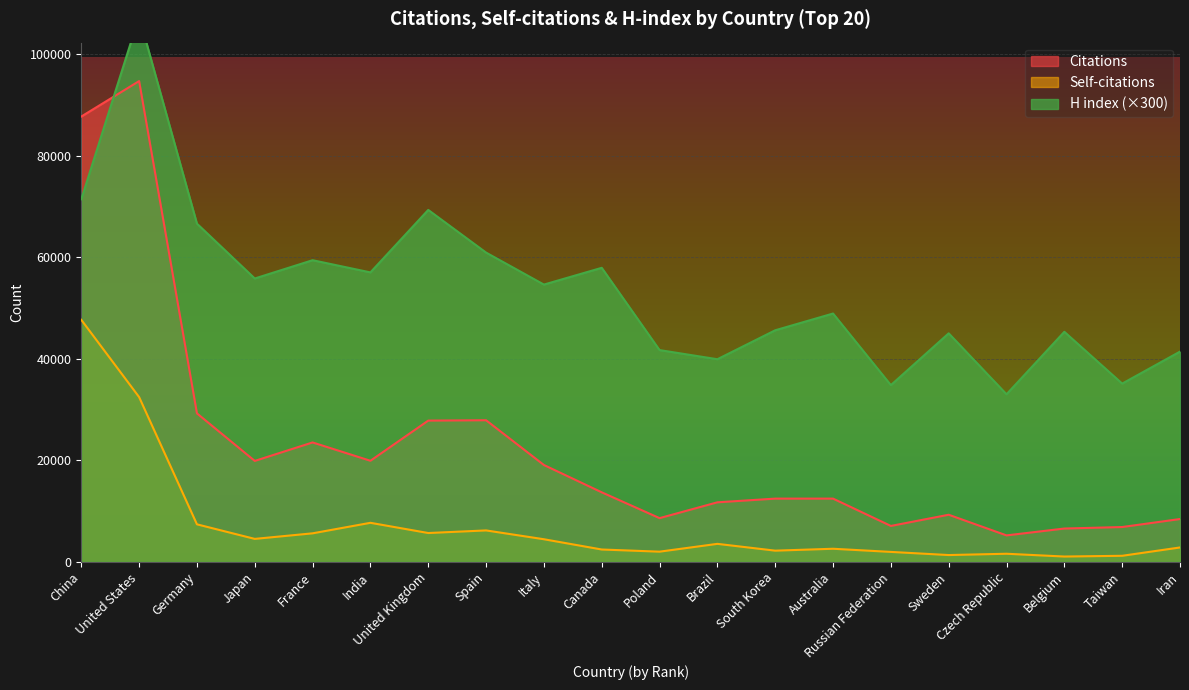

What is the average value of the Self-citations series?

7218